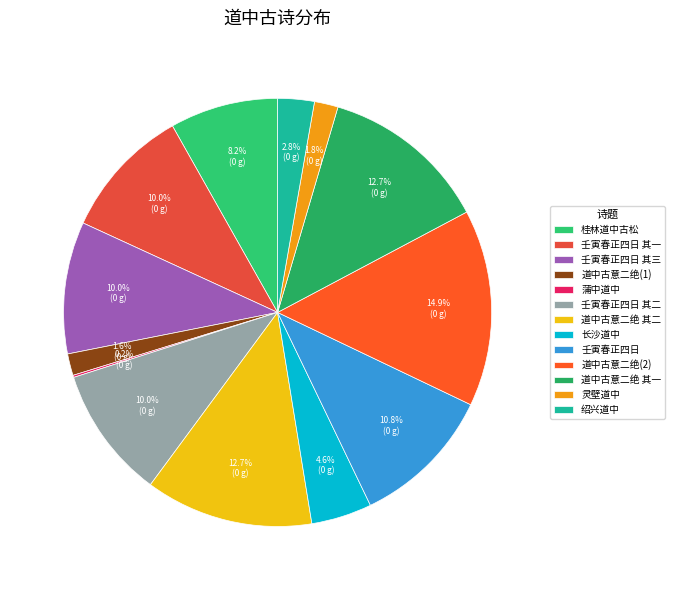

The 道中古意二绝 其一 slice represents 25% of the pie. True or false?

False